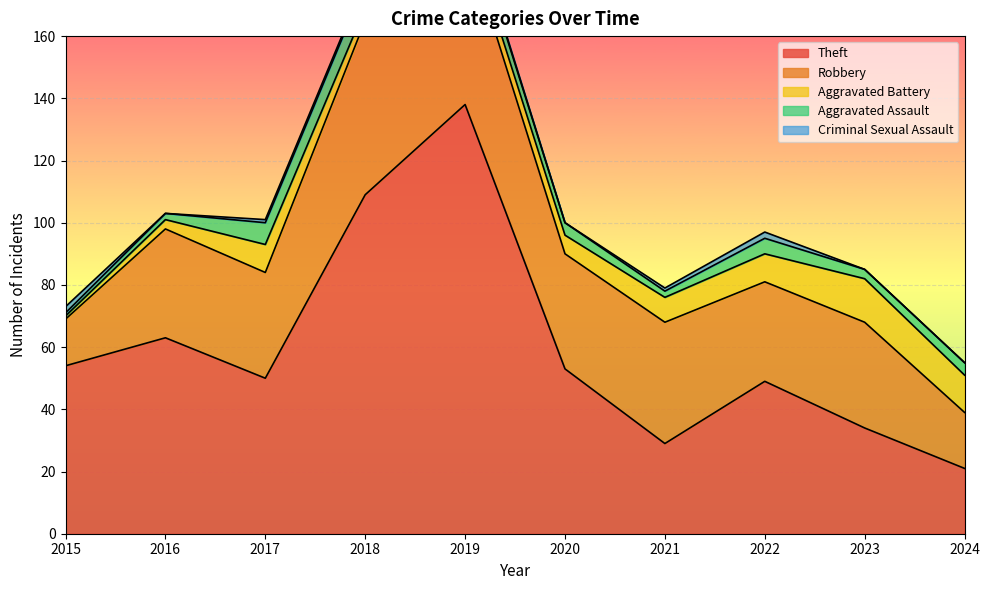

Count the number of categories in the chart.

10